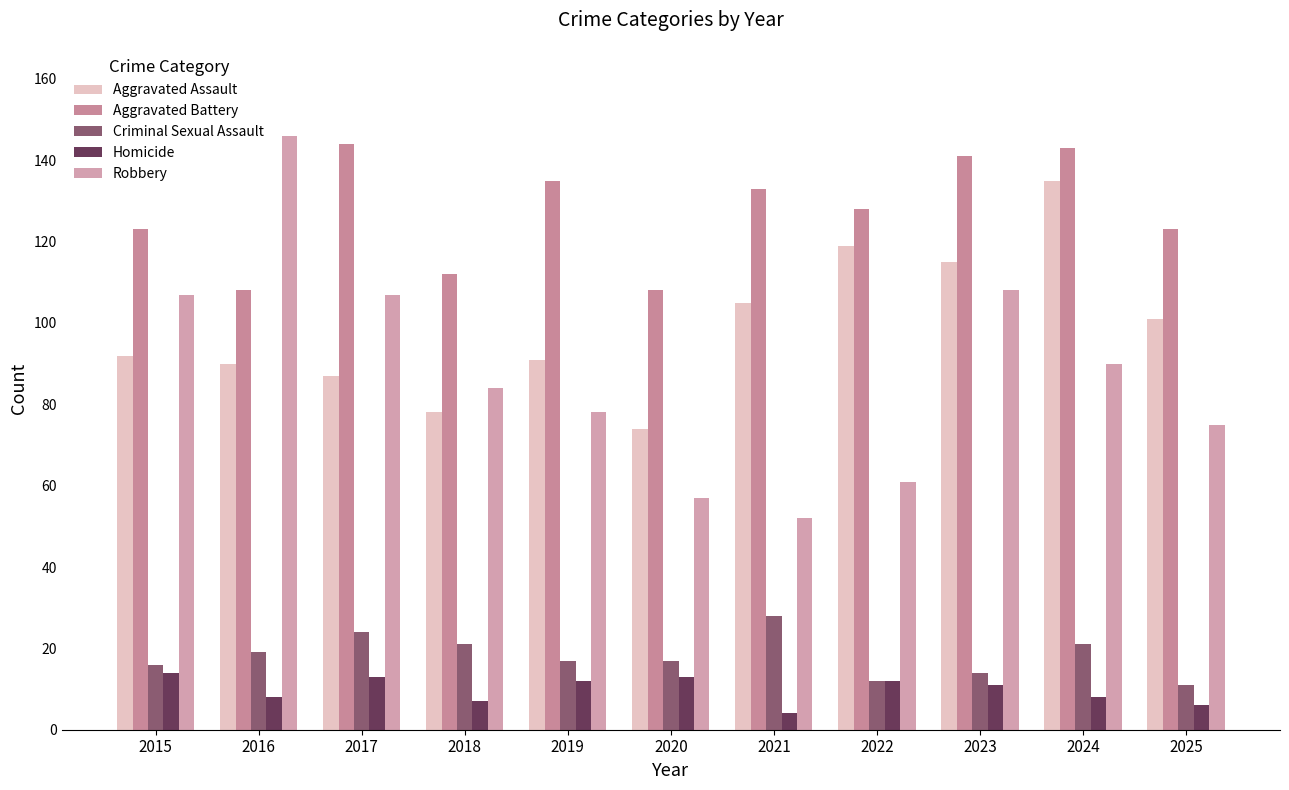

What are all the series names shown in the legend?

Aggravated Assault, Aggravated Battery, Criminal Sexual Assault, Homicide, Robbery